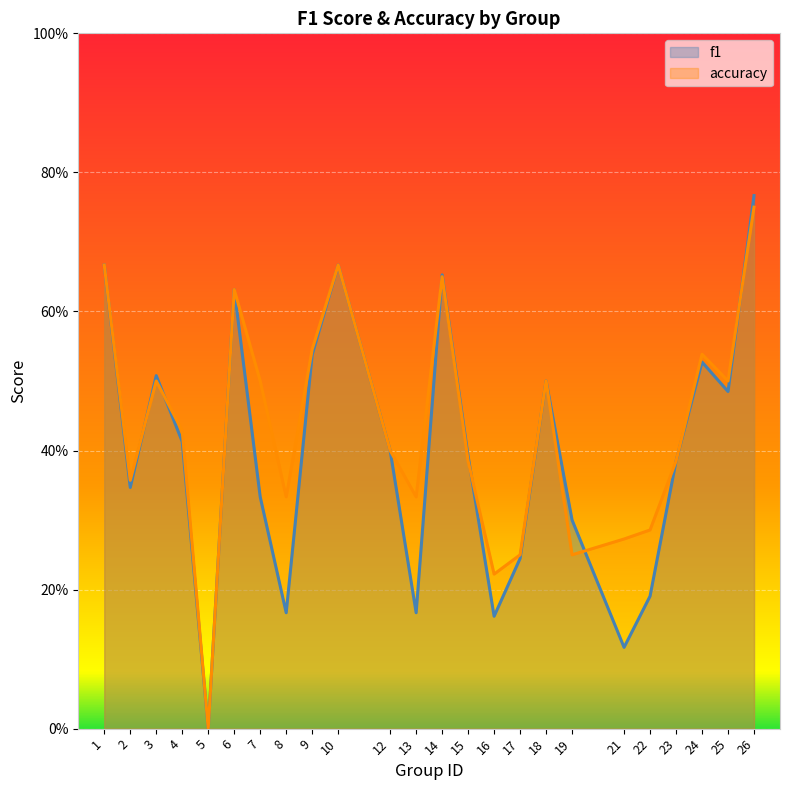

How many interior local peaks does the f1 series have?

6